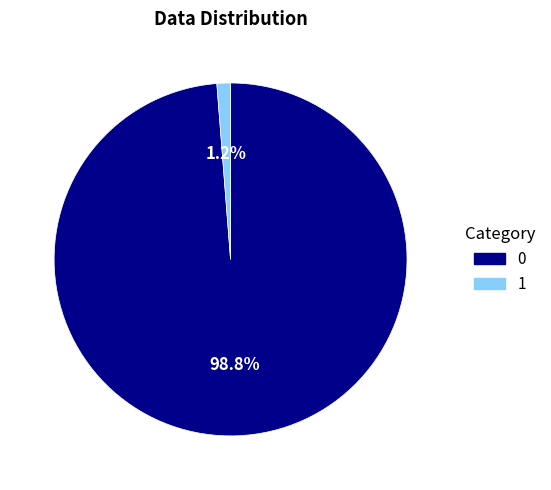

Combined, do 1 and 0 account for over 50%?

Yes